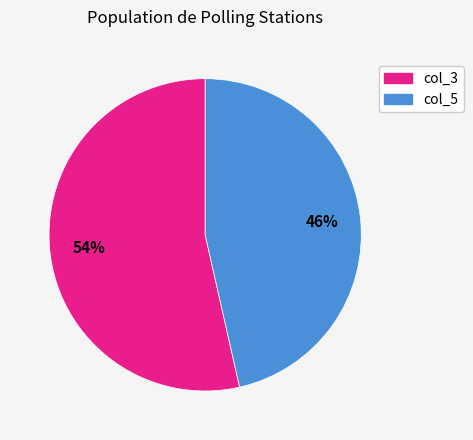

To the nearest percent, what portion does col_5 represent?

46%